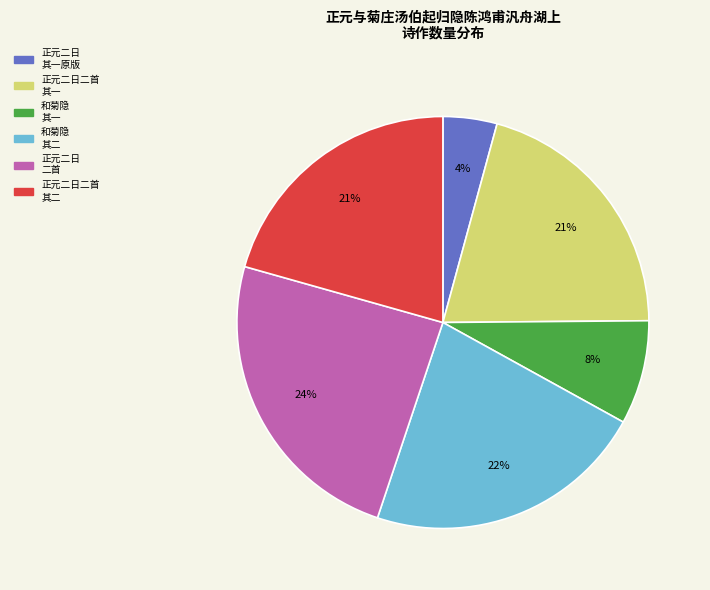

Is there any slice that represents more than half of the pie?

No